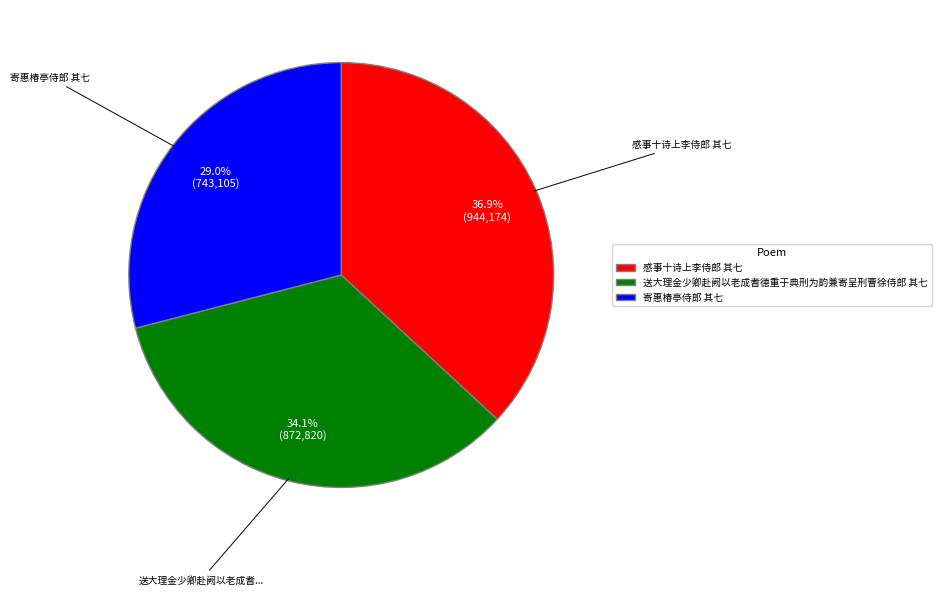

To the nearest percent, what is the average slice percentage?

33%